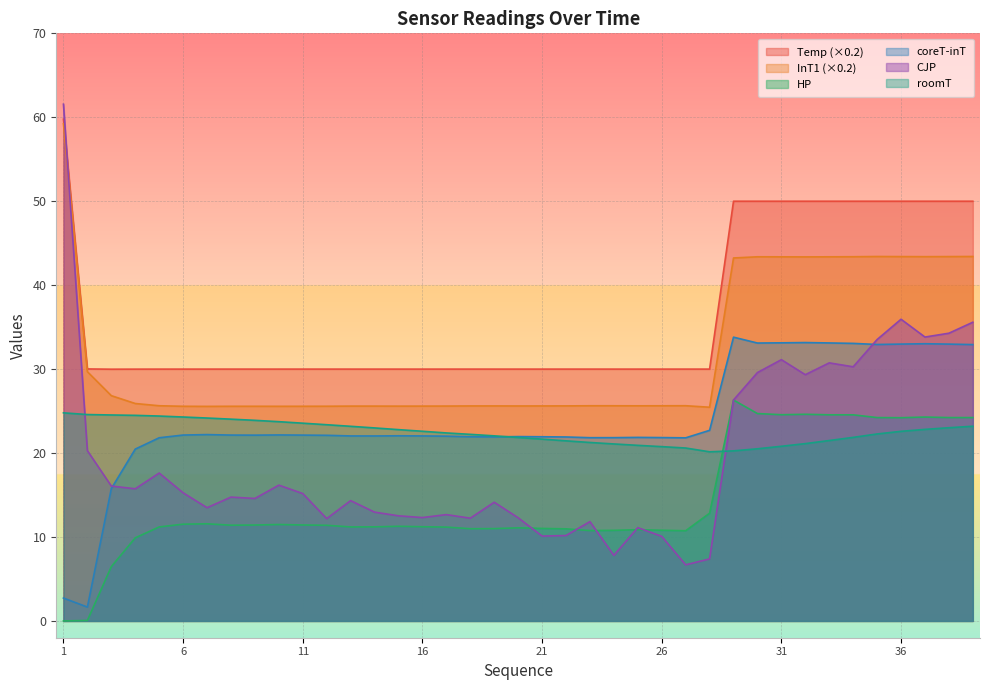

The Temp series shows 11.4 at 14. True or false?

False